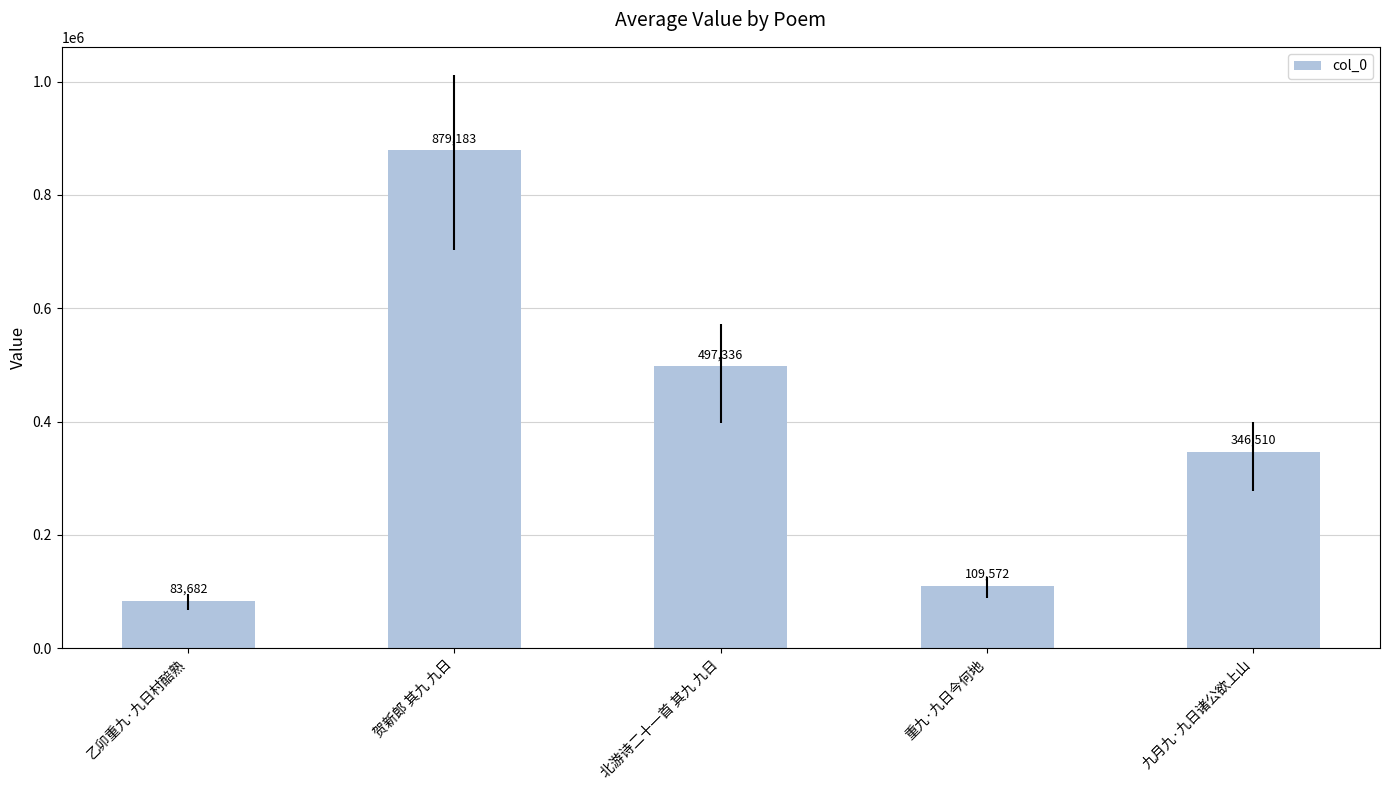

What is the ratio of the value at 贺新郎 其九 九日 to the value at 北游诗二十一首 其九 九日?

1.8